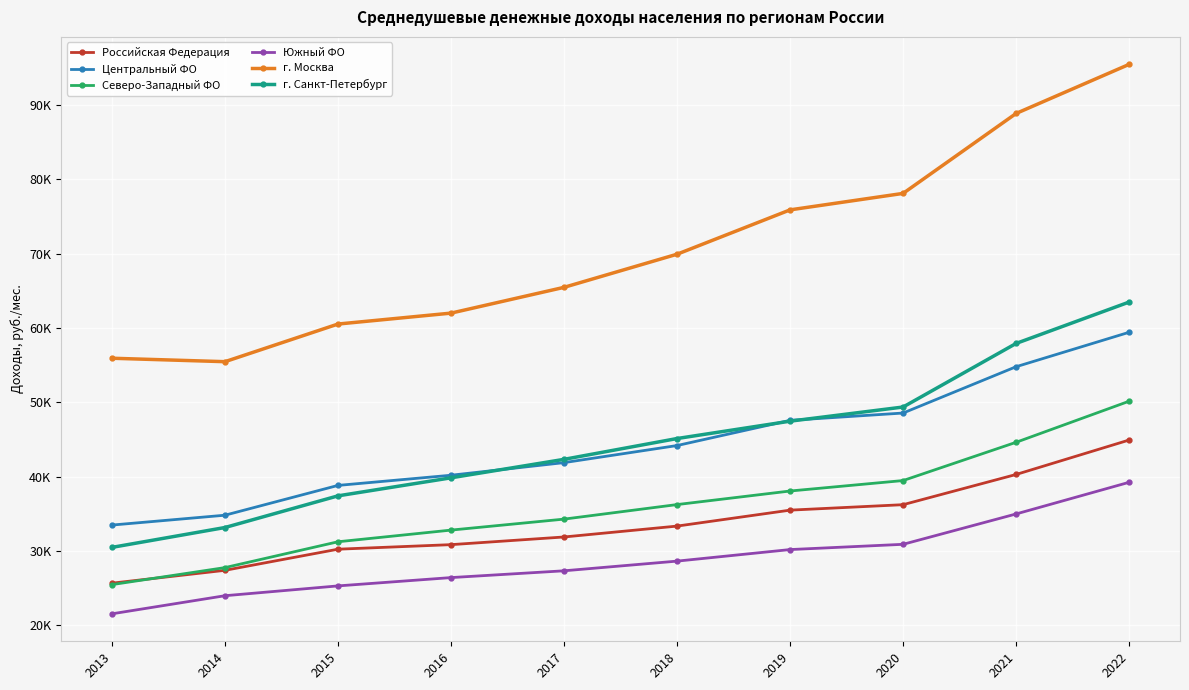

What are all the series names shown in the legend?

Российская Федерация, Центральный ФО, Северо-Западный ФО, Южный ФО, г. Москва, г. Санкт-Петербург